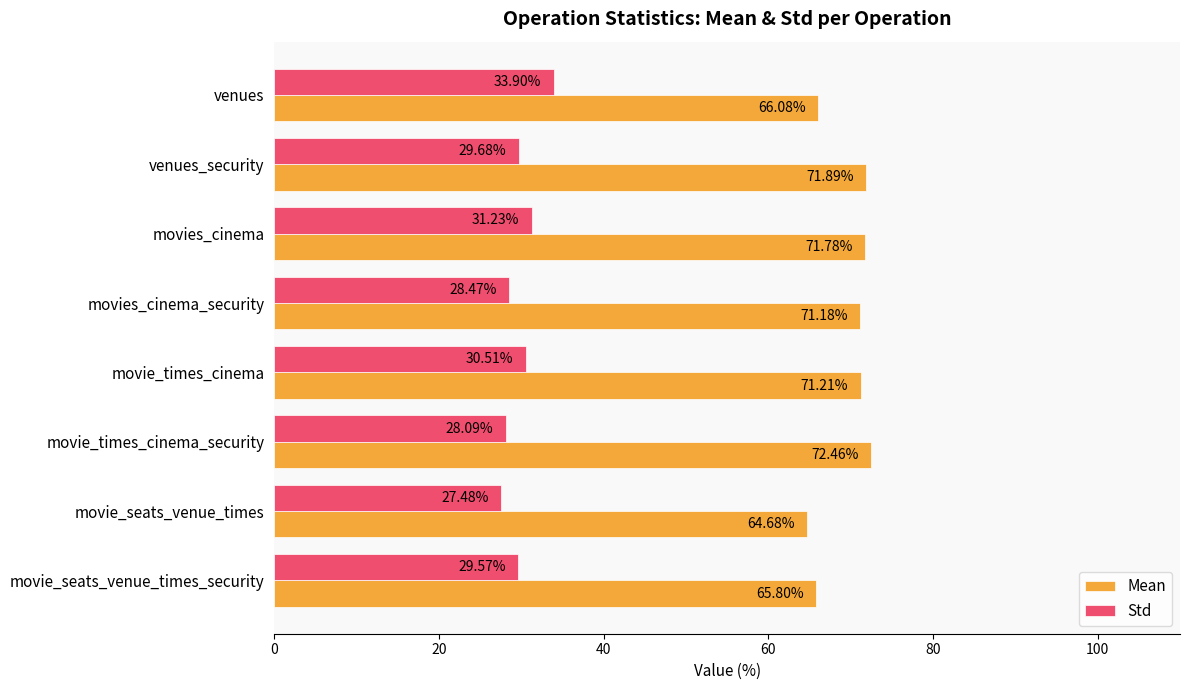

At which label is Std closest to 30?

venues_security